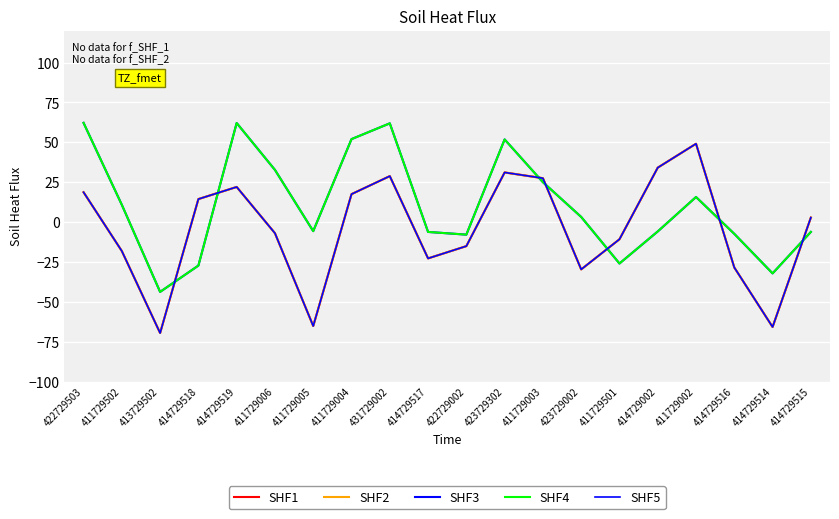

Is this an area chart (filled region under the line)?

No